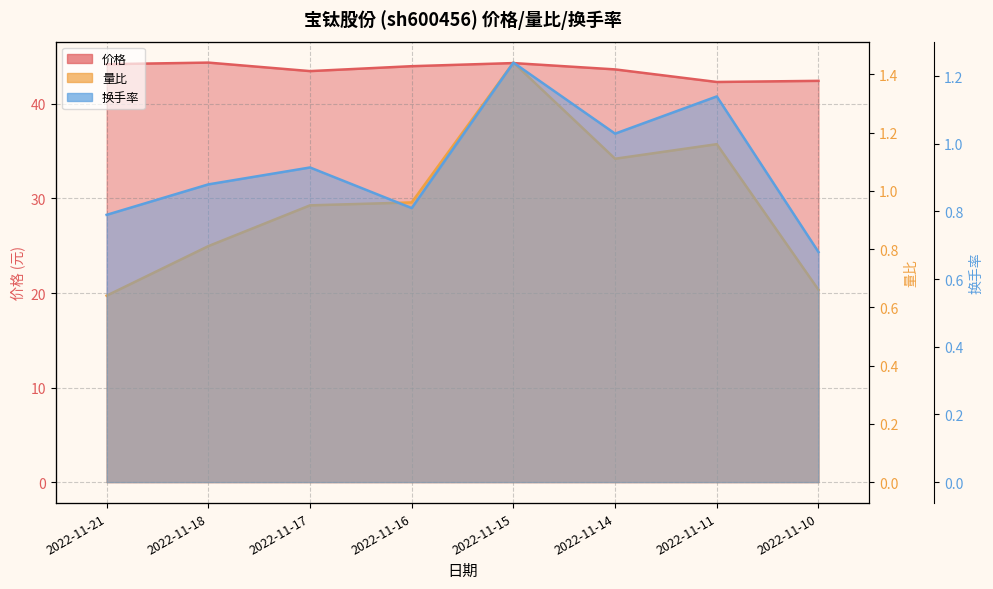

Count the number of data series in this chart.

3